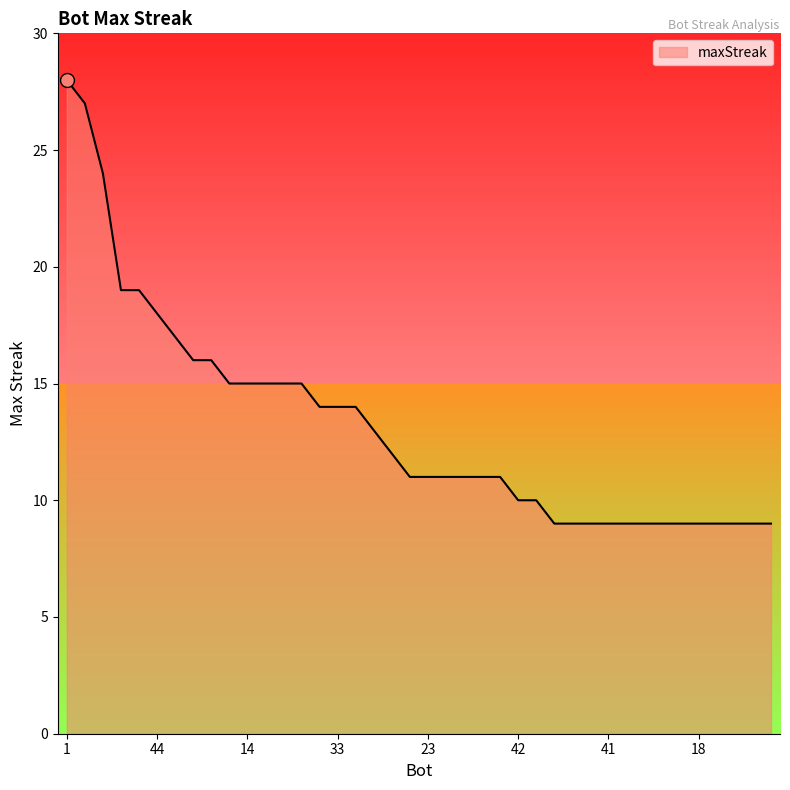

What is the smallest value displayed?

9